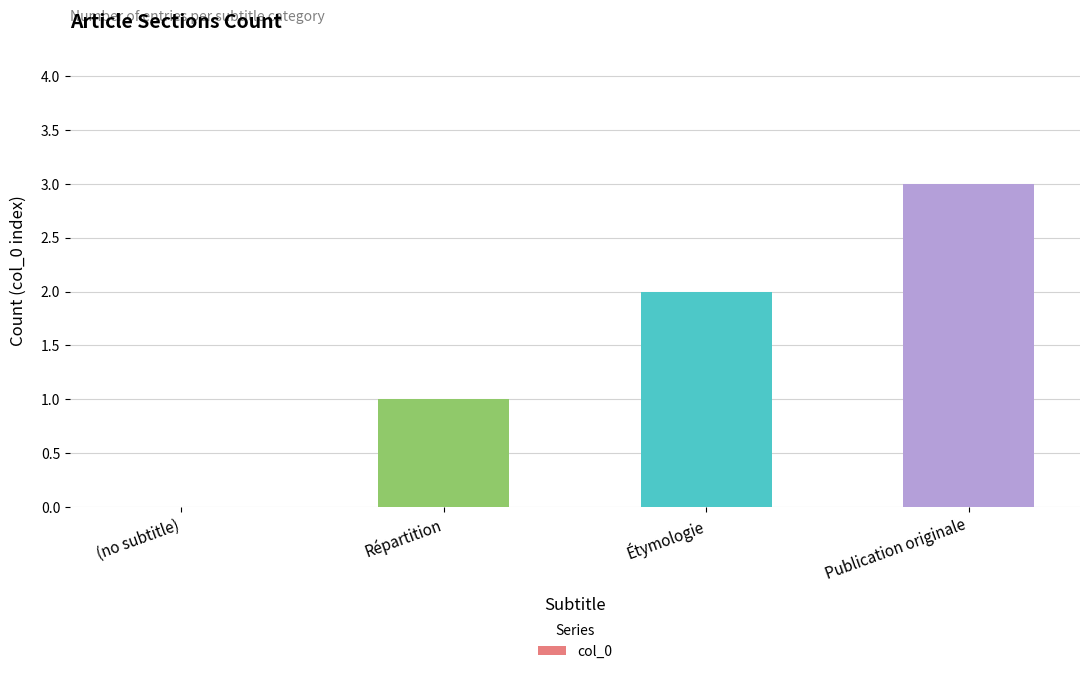

Reading left to right, extract all data points from this chart.

(no subtitle)=0	Répartition=1	Étymologie=2	Publication originale=3